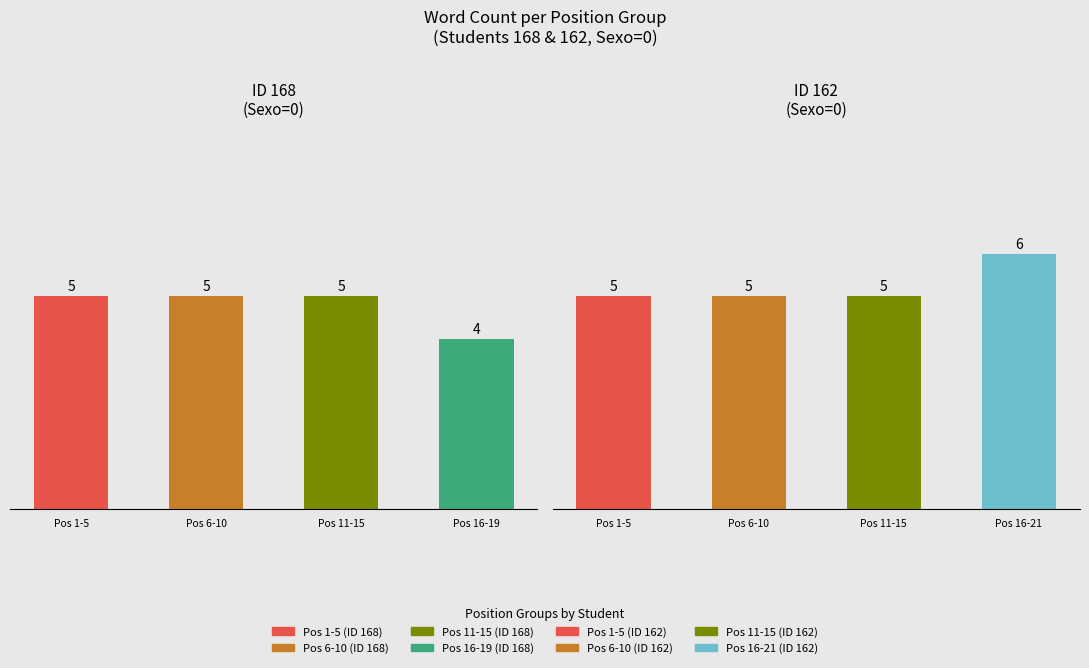

The value of values_168 at values_168 is 3. True or false?

False